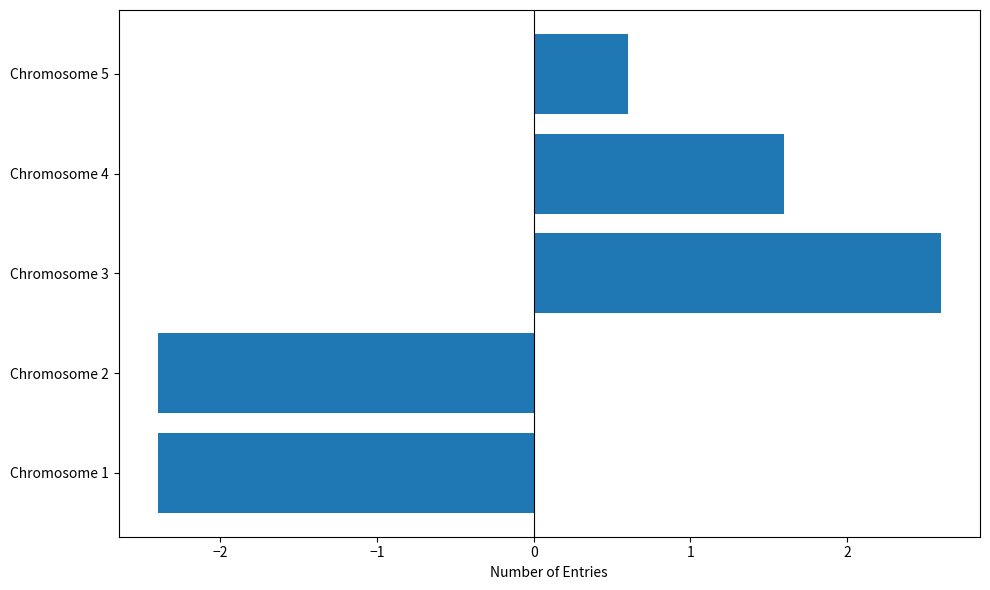

How many categories are shown in the chart?

5